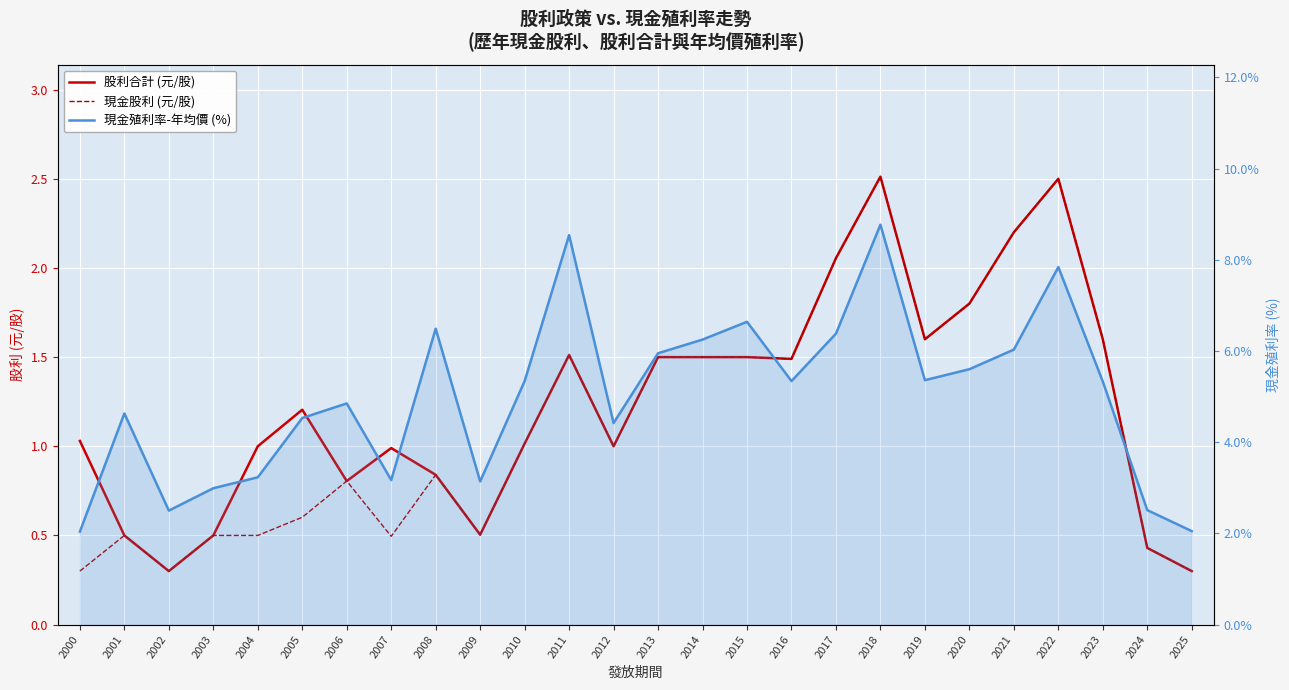

Read the 股利合計 (元/股) value at 2000.

1.0